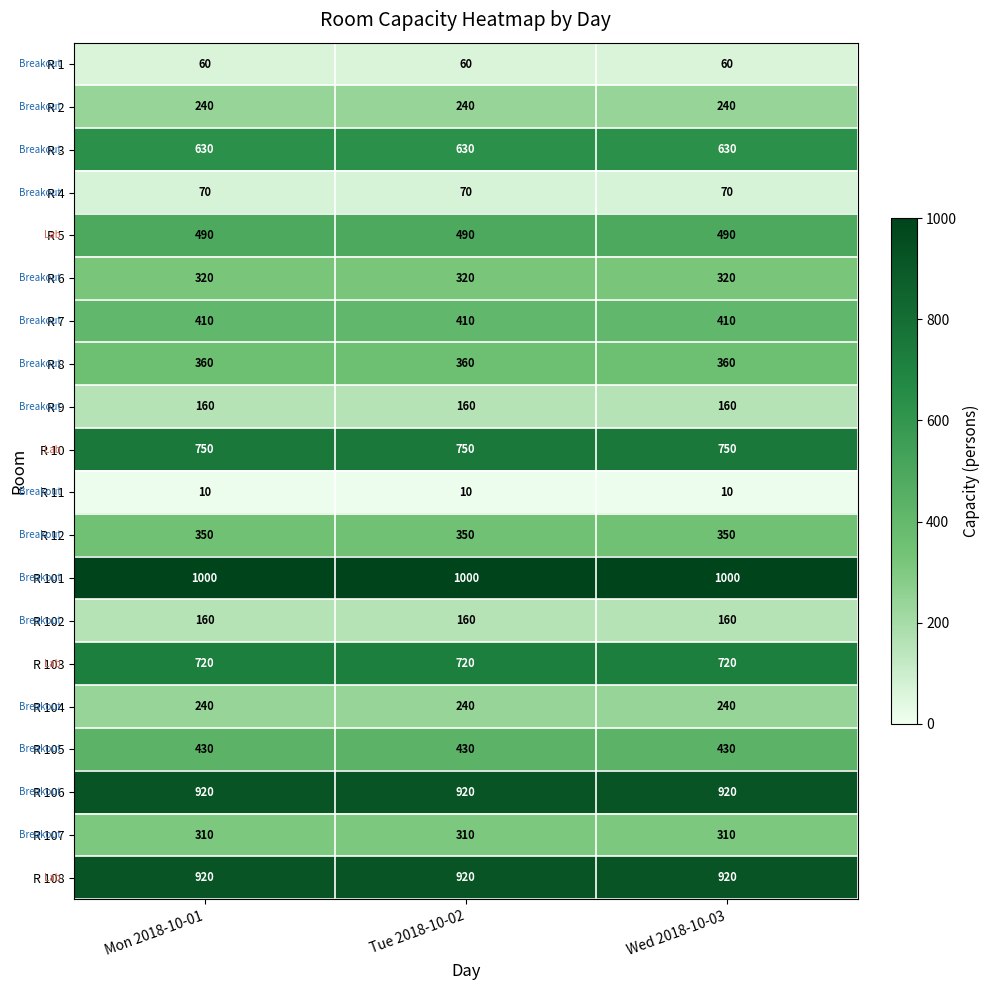

What is the lowest value of the R 8 series?

360